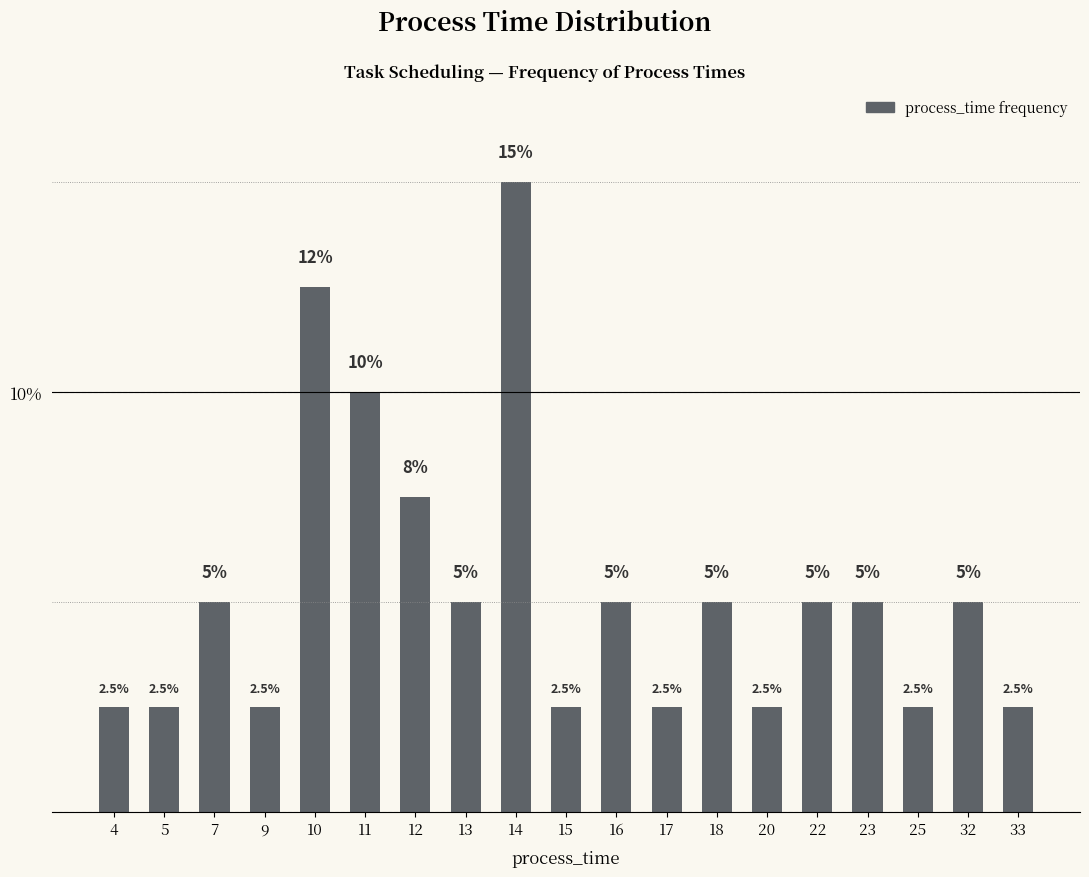

What is the ratio of the value at 17 to the value at 33?

1.0